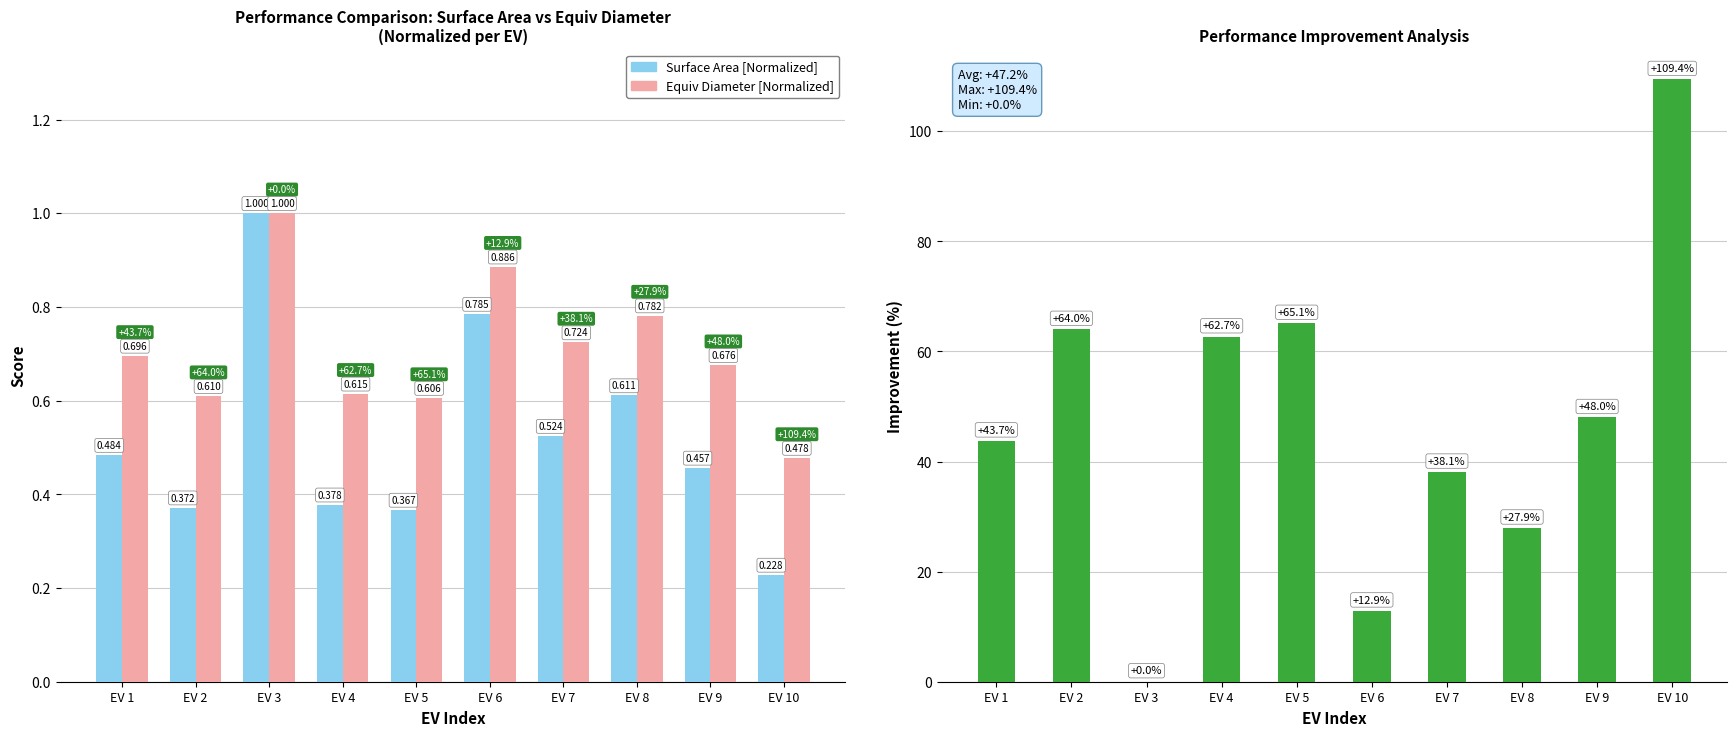

What is the sum of all Surface Area [Normalized] values?

5.2